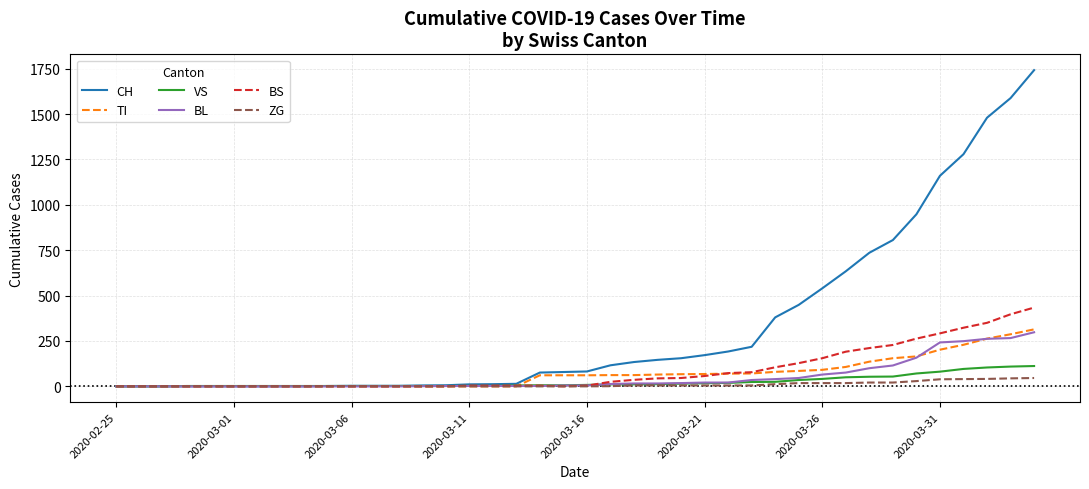

Which series has the largest total across all categories?

CH